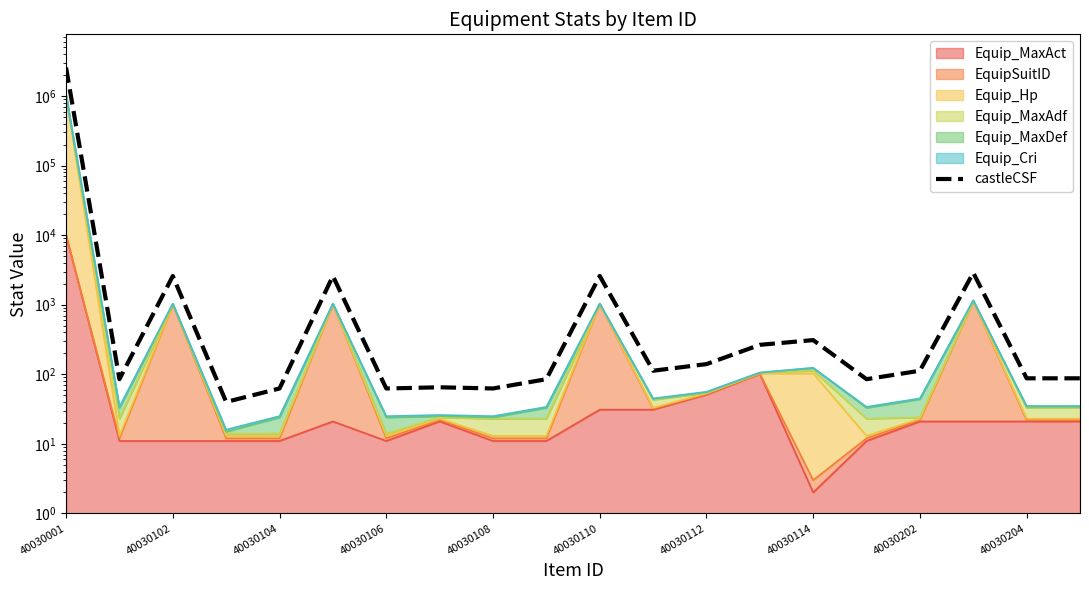

Which category has the highest value across all series?

40030001